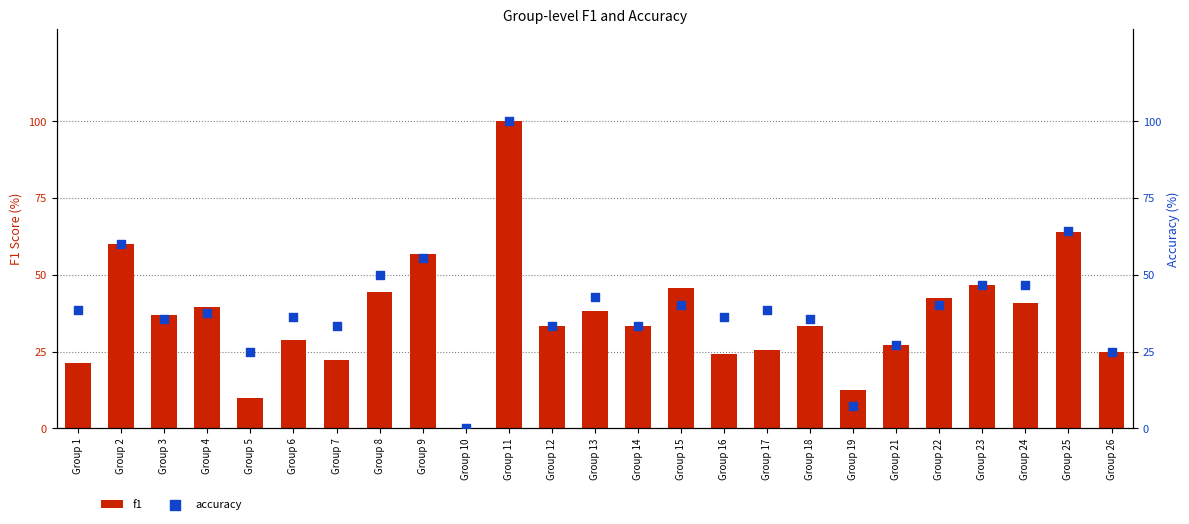

Is the value of accuracy at Group 5 greater than the value of f1 at Group 26?

No